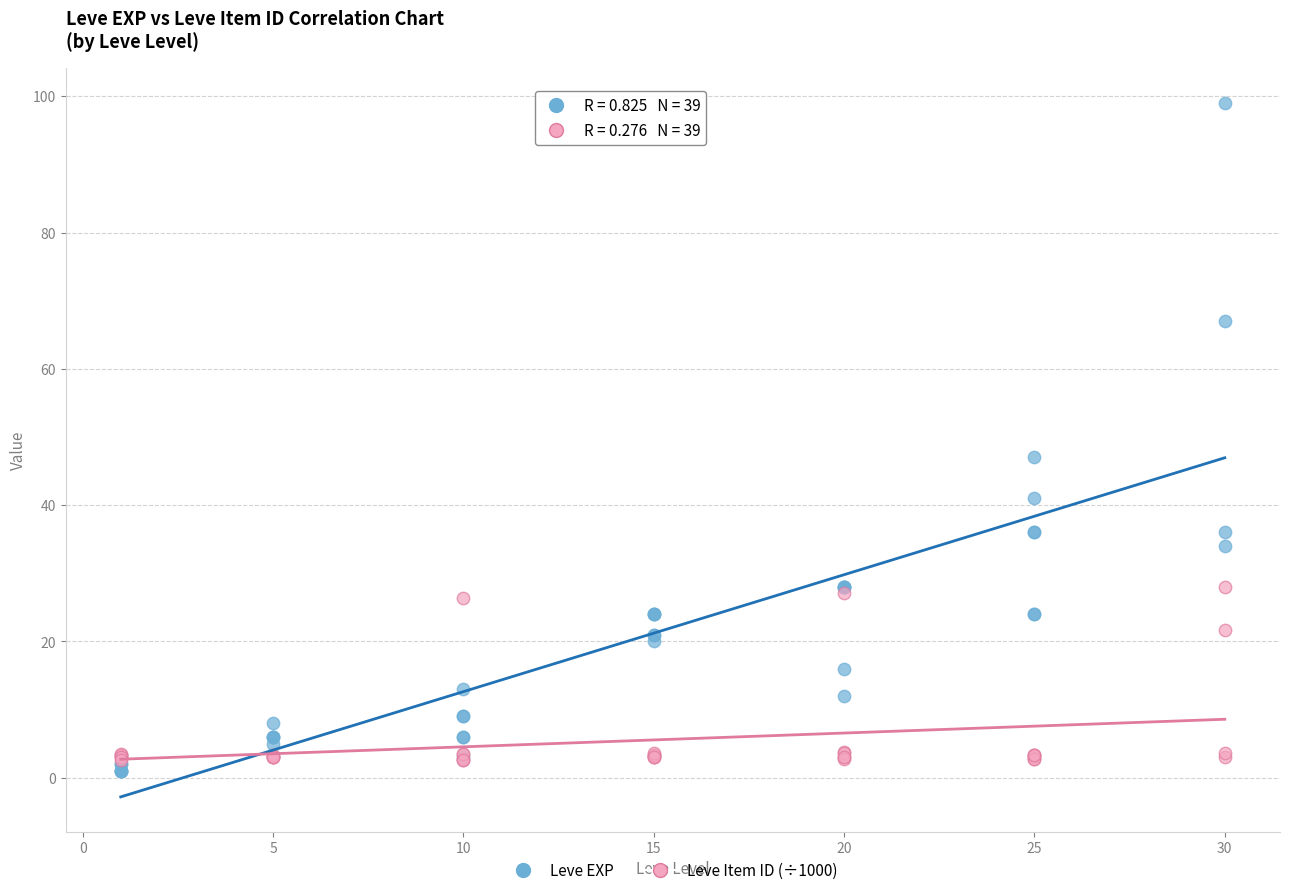

In the Leve EXP series, what Y value is closest to 50?

47.0